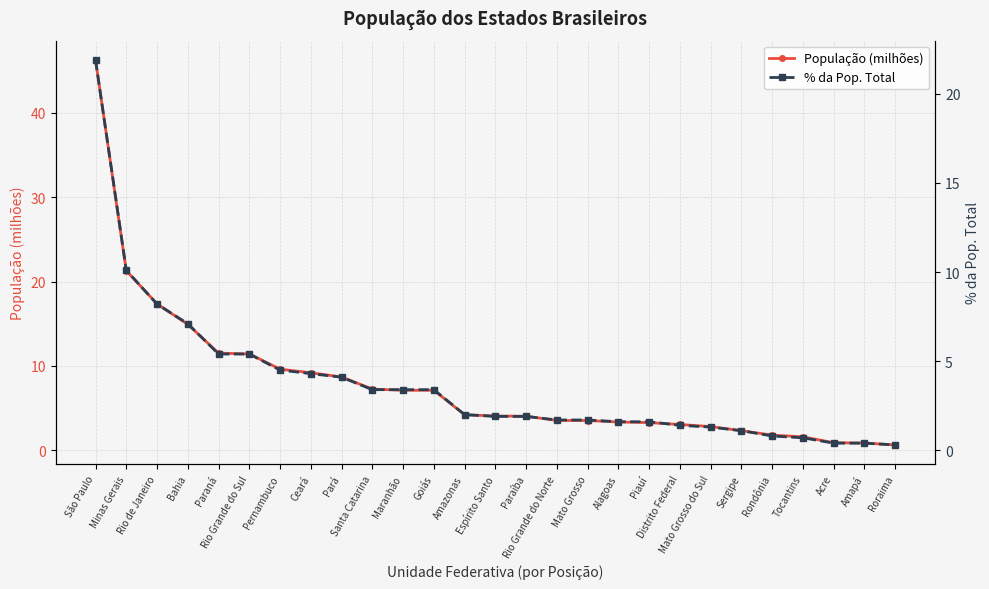

What is the minimum value shown in the chart?

0.3